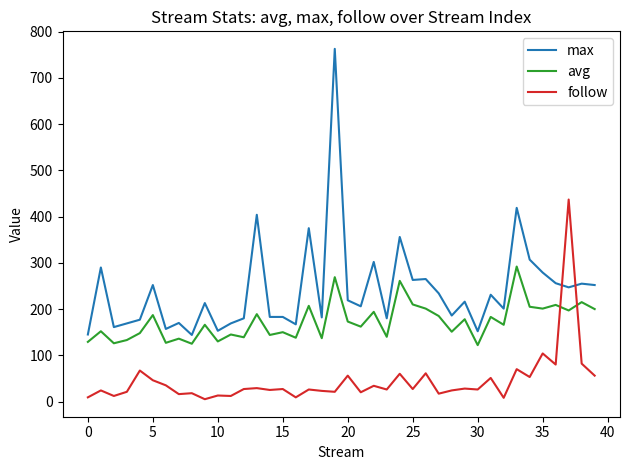

Rank the series by their average value, from lowest to highest.

follow, avg, max